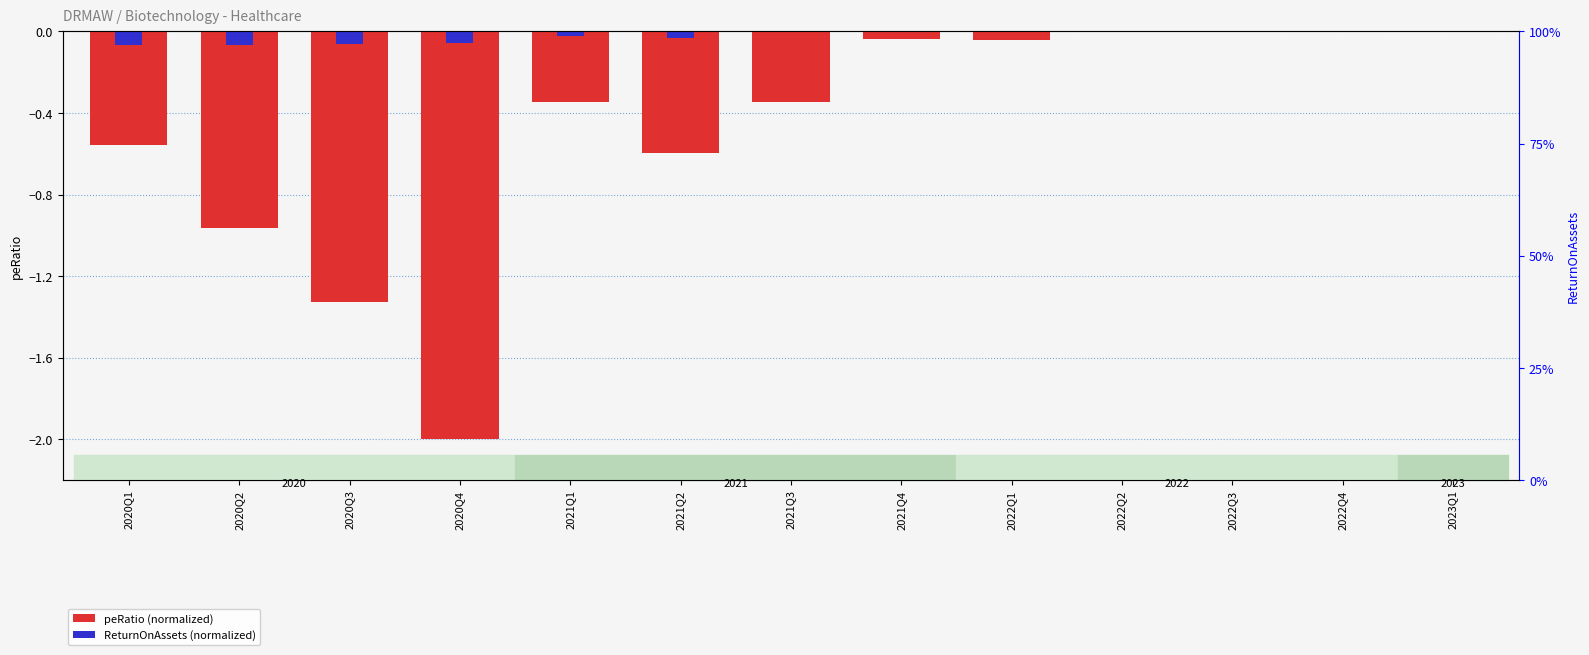

At 2021Q3, list the series in order from largest to smallest.

ReturnOnAssets (normalized), peRatio (normalized)